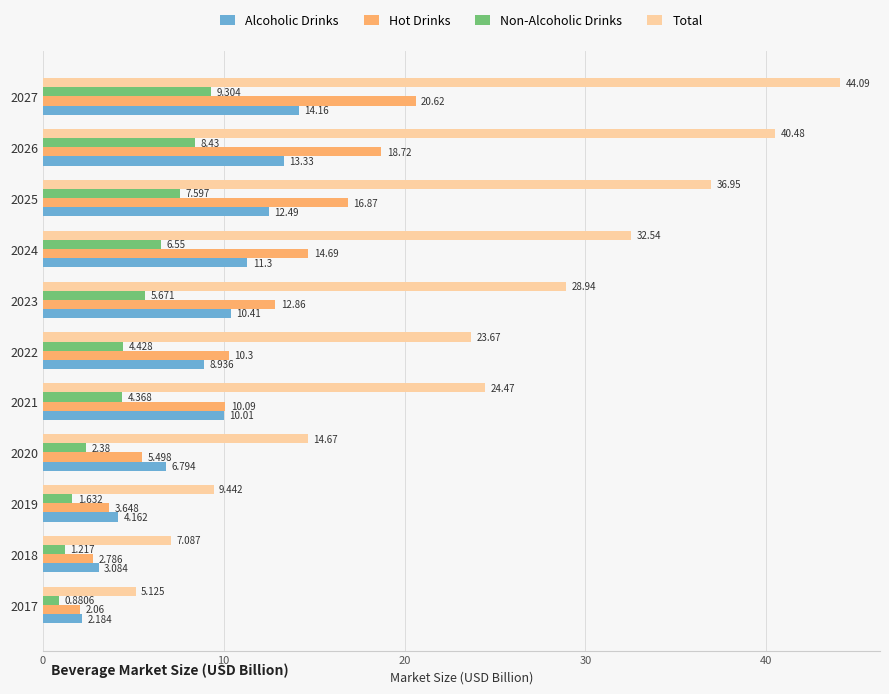

What is the maximum value shown in the chart?

44.1